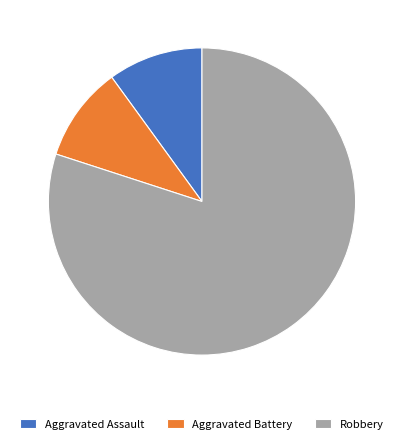

The Aggravated Battery slice represents 10% of the pie. True or false?

True